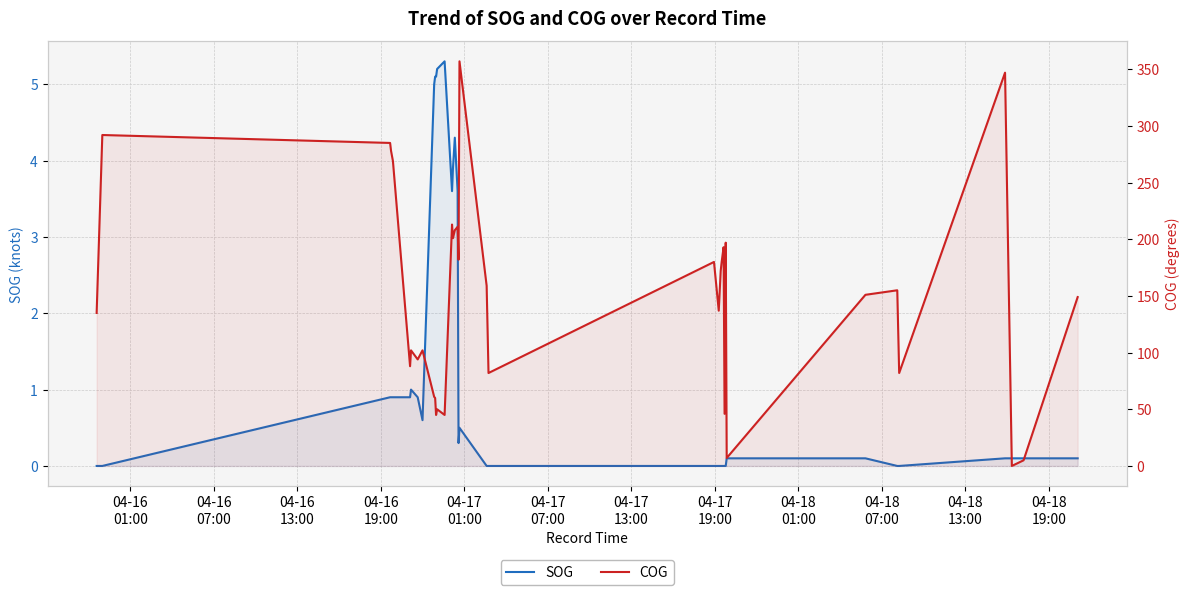

Which series has the widest spread of values?

COG